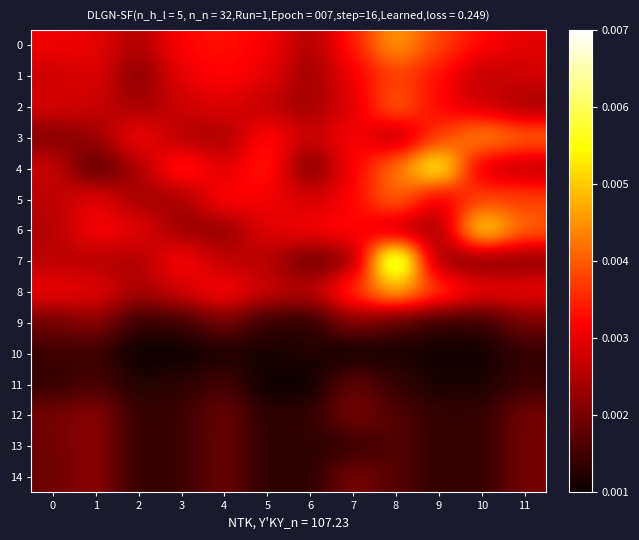

Rank the series by their maximum value, from highest to lowest.

7, 4, 6, 8, 0, 3, 5, 2, 1, 9, 12, 13, 14, 11, 10